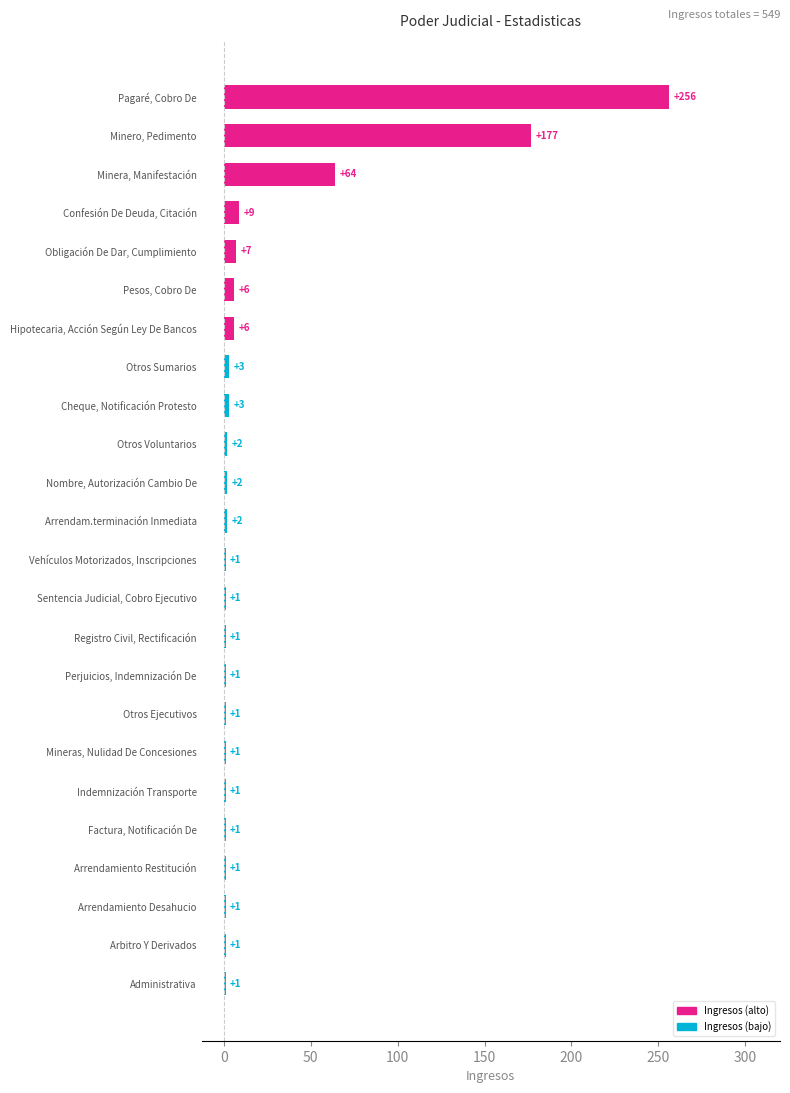

What is the difference between the maximum and minimum values?

255